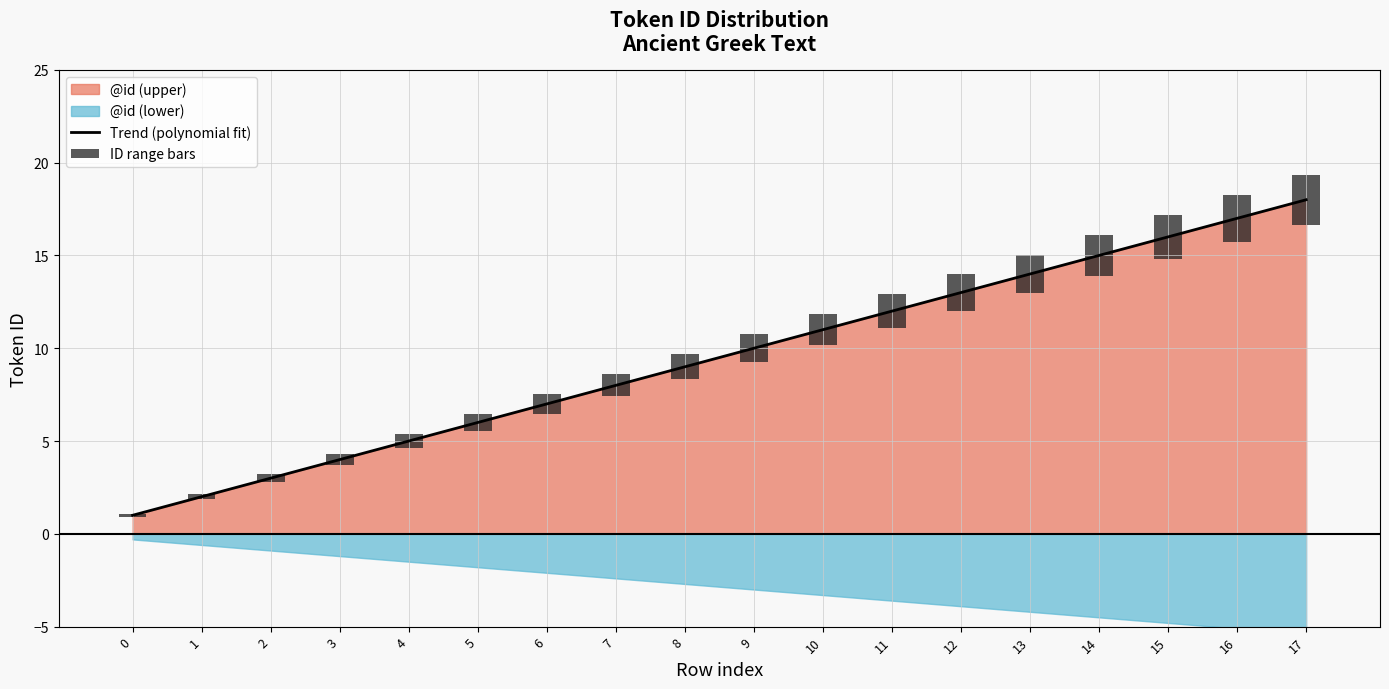

What is the total value across all series at 0?

1.2